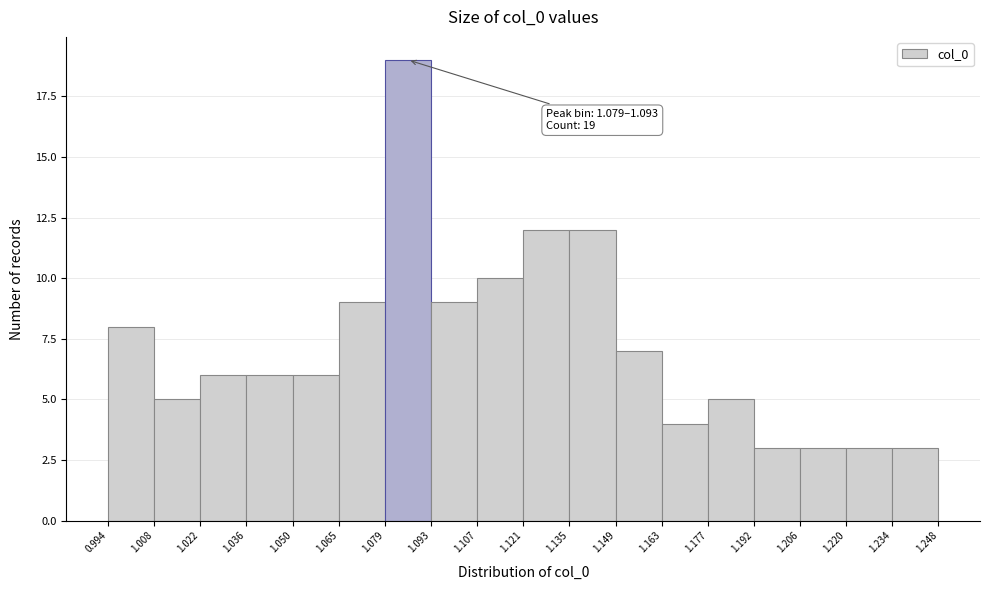

Which range on the x-axis has the tallest bar?

1.079 to 1.093